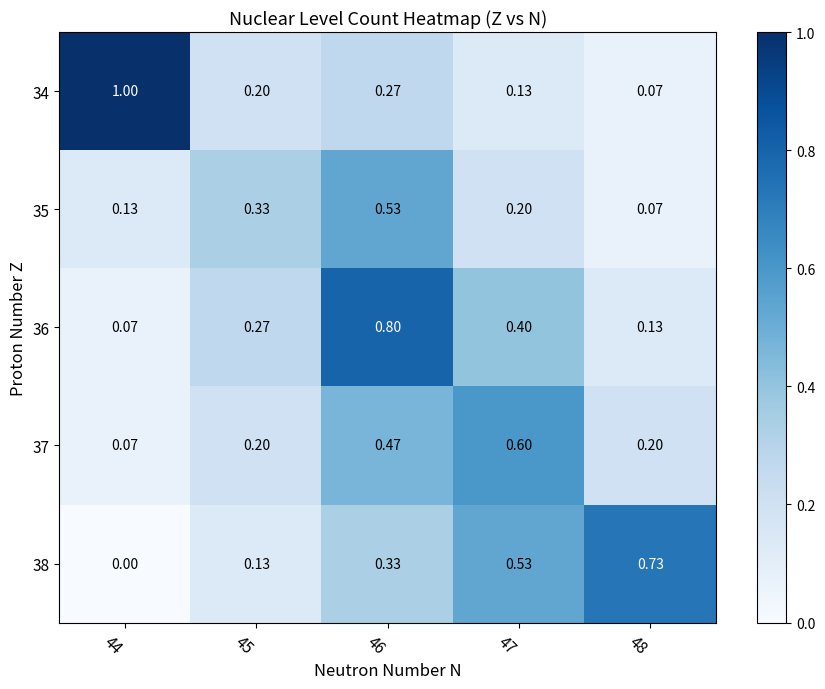

At which category does the chart reach its peak across all series?

44